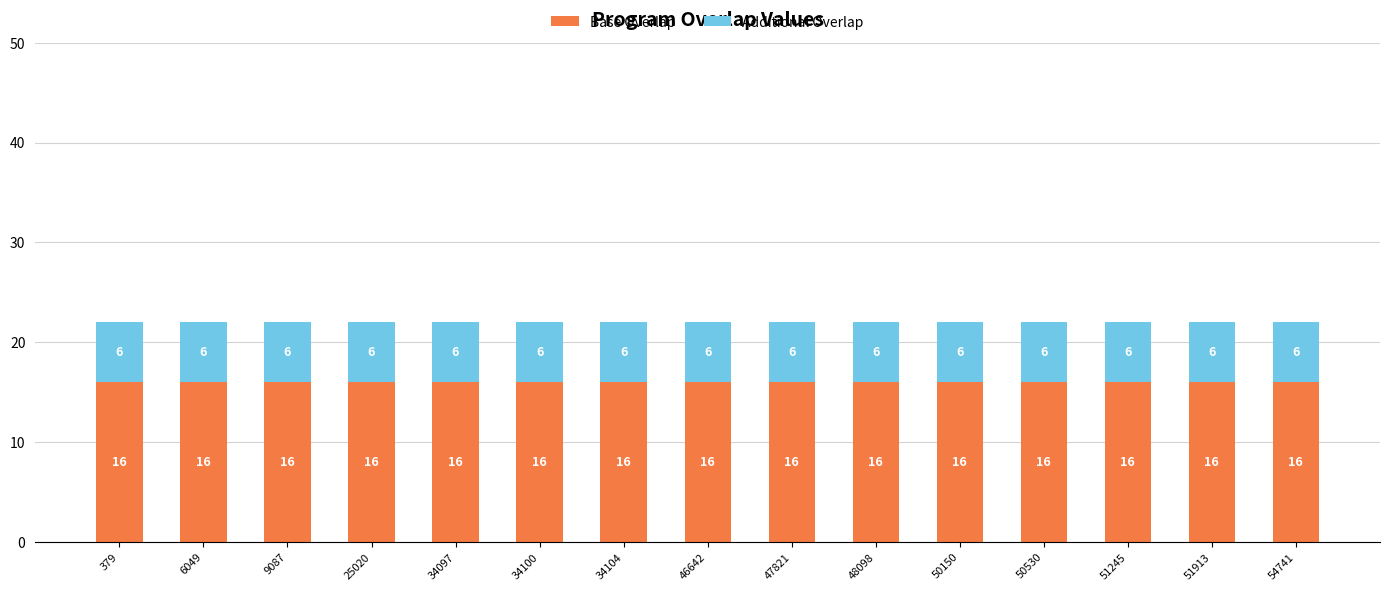

What is the minimum value for Base Overlap?

16